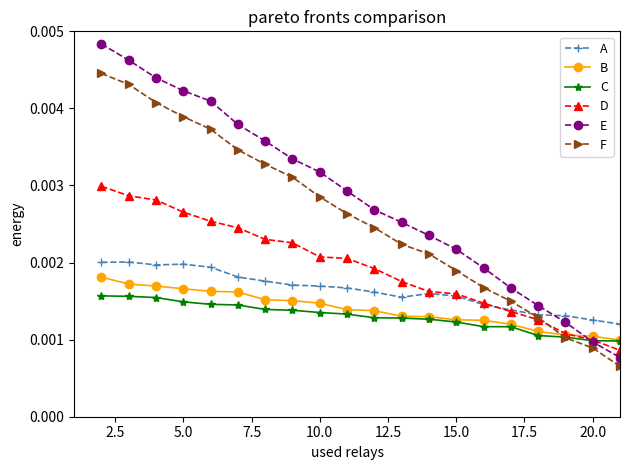

How many series are shown in this chart?

6